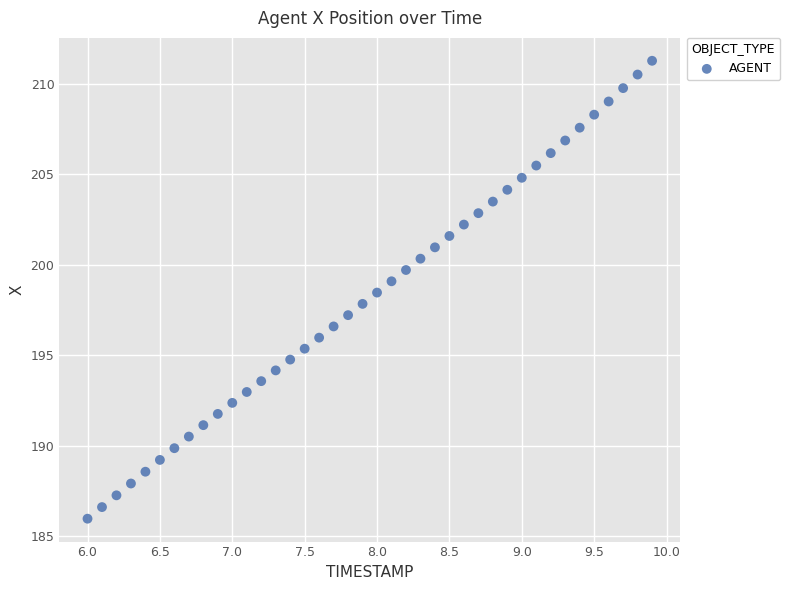

What is the range of Y values (max minus min)?

25.3